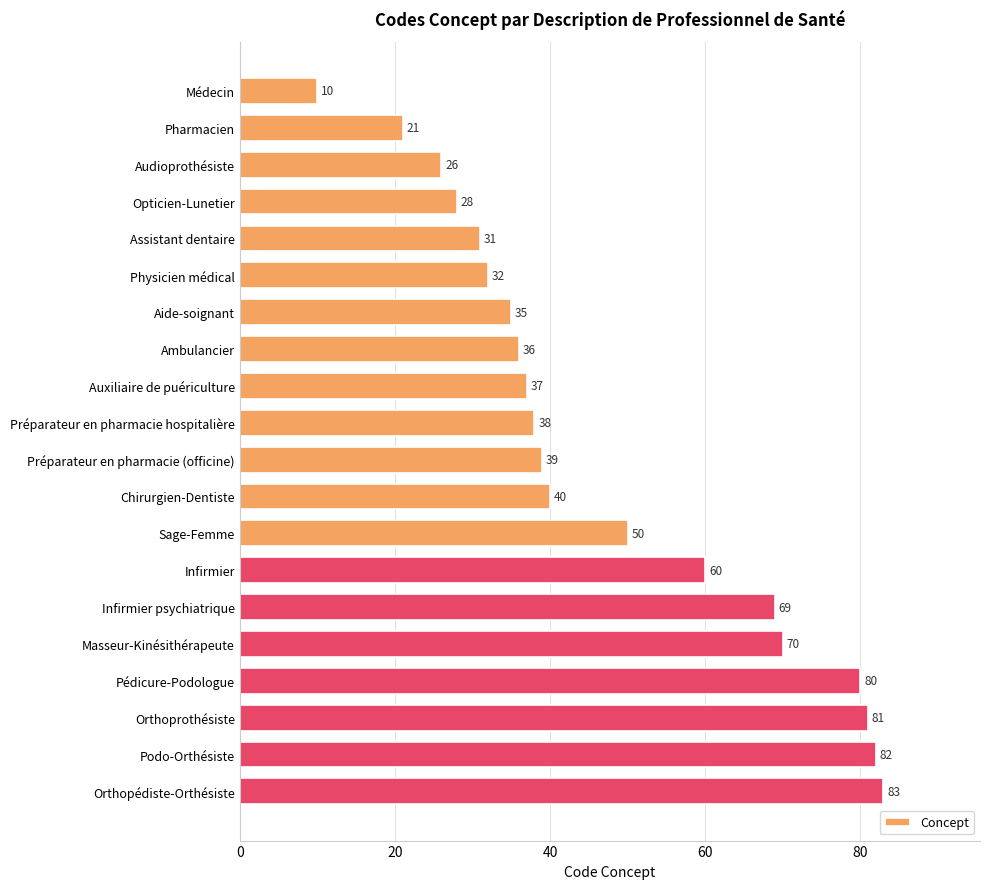

What is the label of the 14th bar from the top?

Infirmier